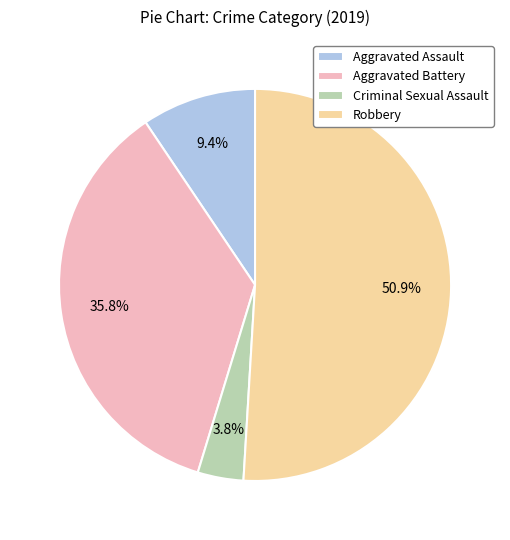

Is there any slice that represents more than half of the pie?

Yes